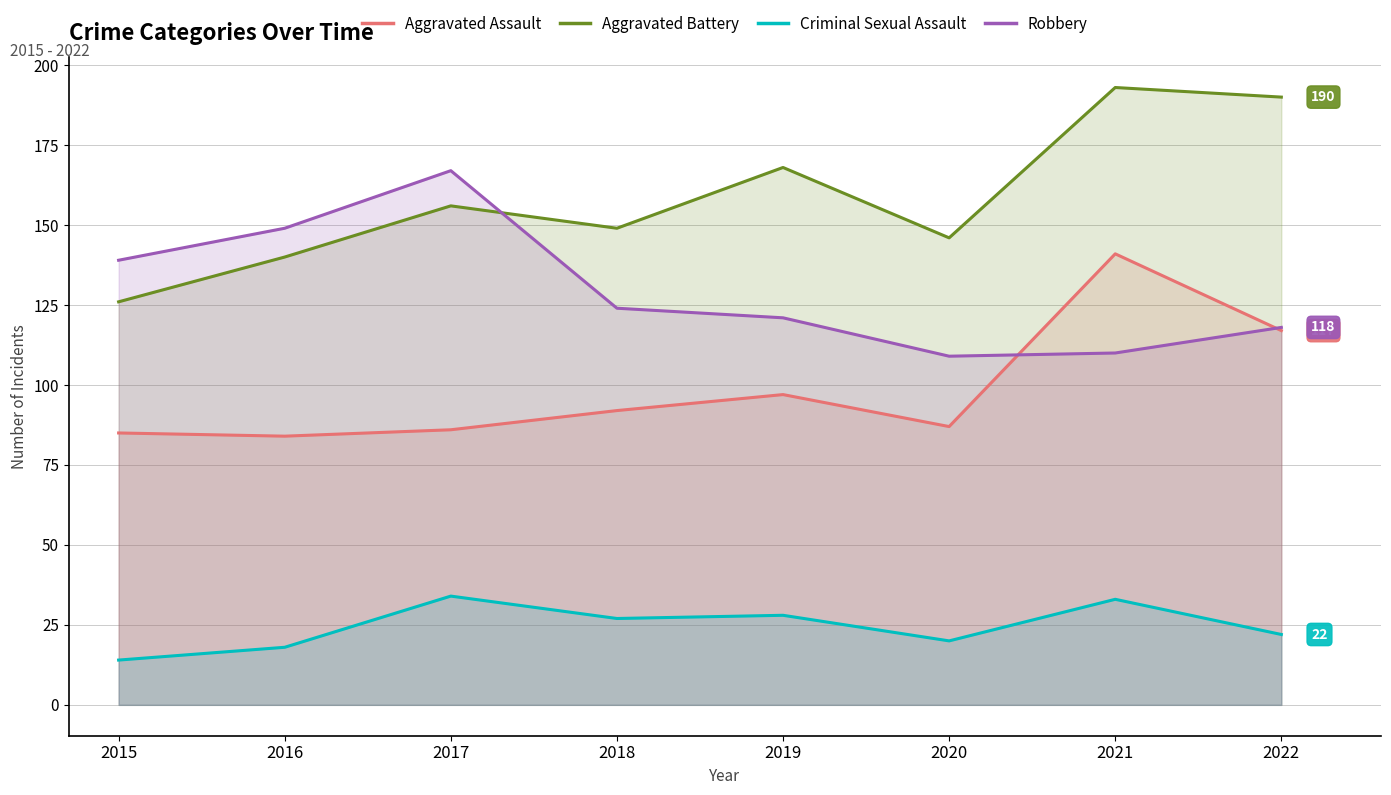

Does the chart have visible grid lines?

Yes